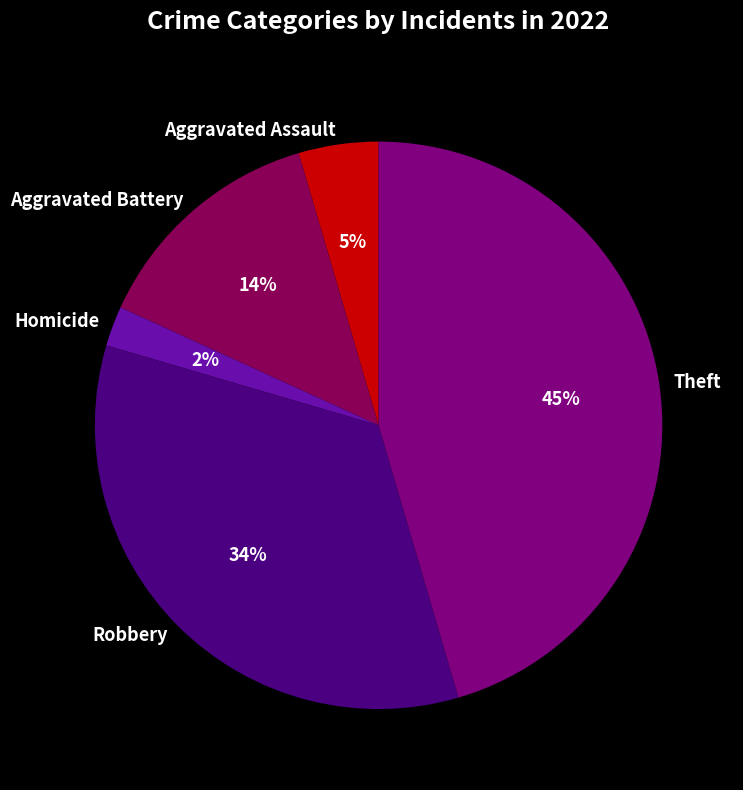

How many segments does this pie chart have?

5